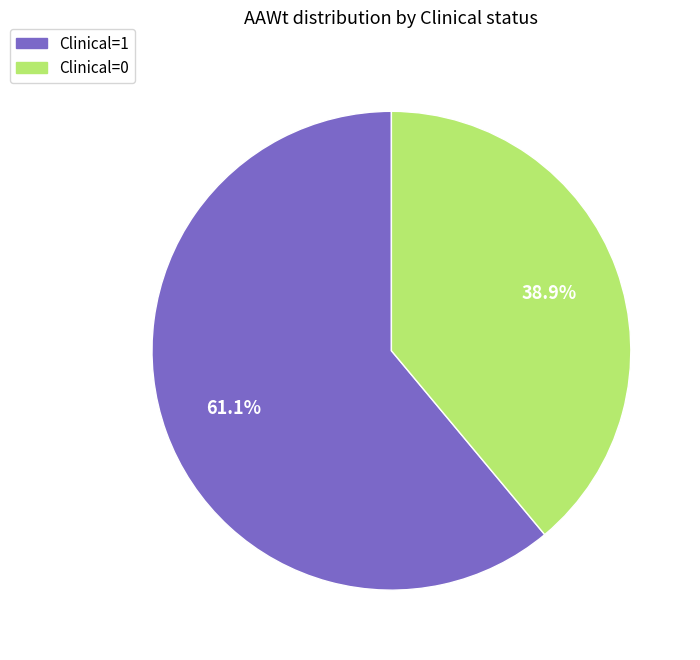

What is the smallest slice in the pie chart?

Clinical=0